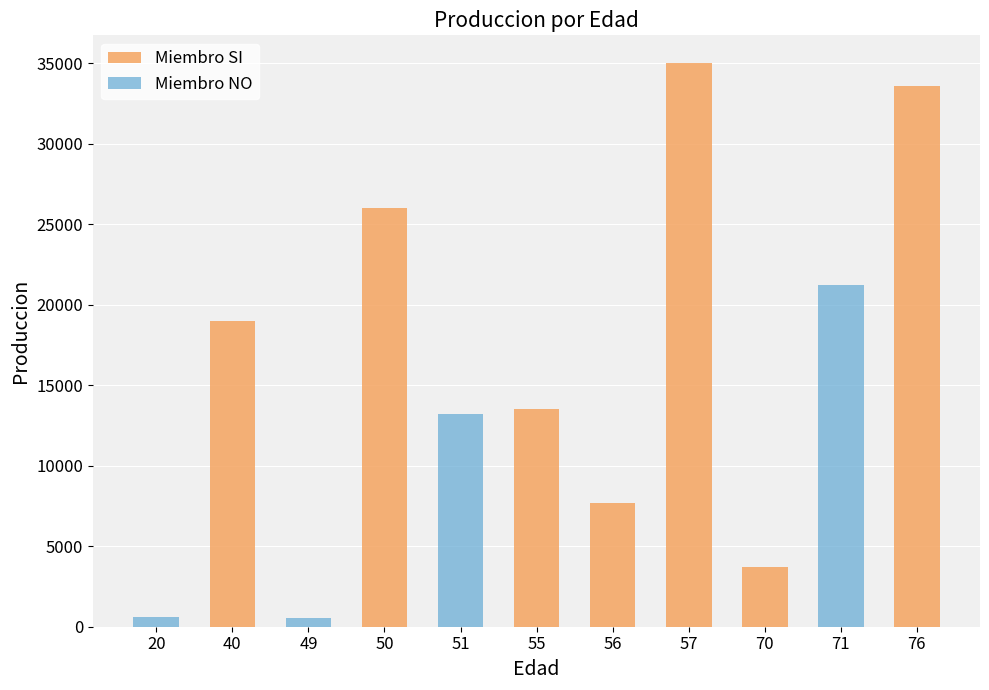

Rank the categories by Miembro NO value from lowest to highest.

40, 50, 55, 56, 57, 70, 76, 49, 20, 51, 71